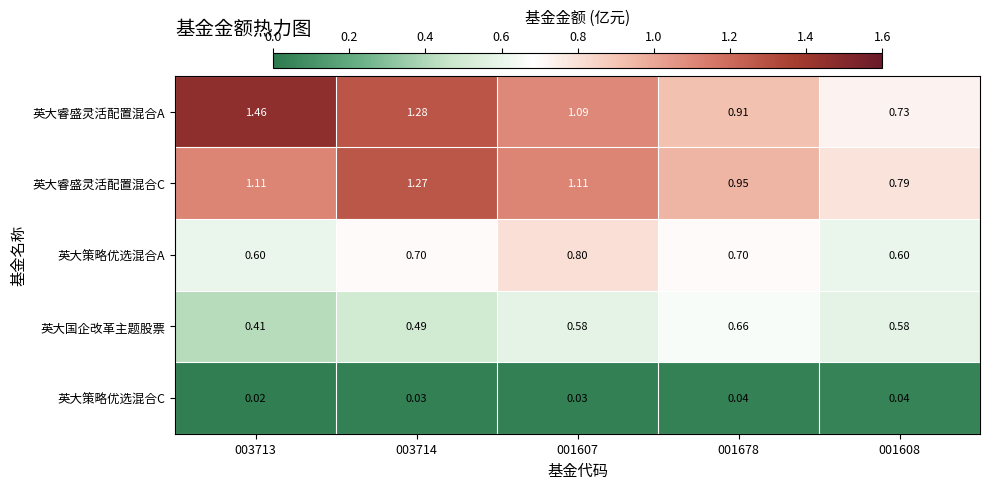

Which series has the largest total across all categories?

英大睿盛灵活配置混合A